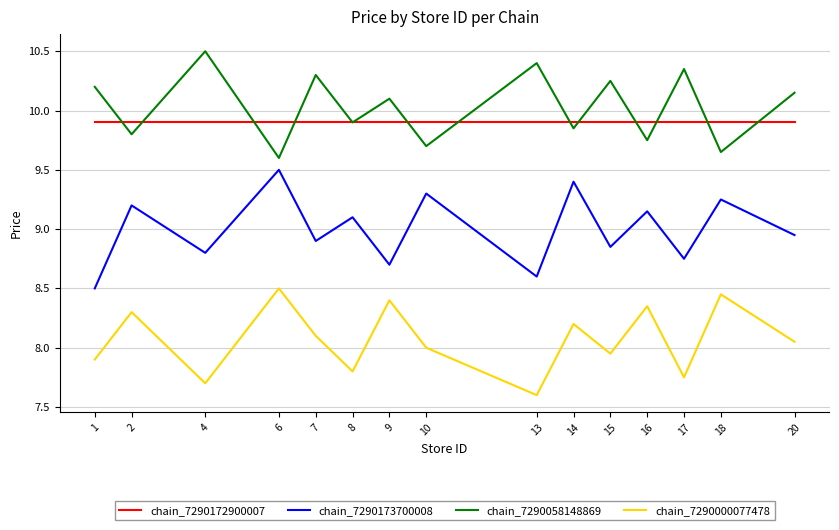

What is the total value across all series at 6?

37.5